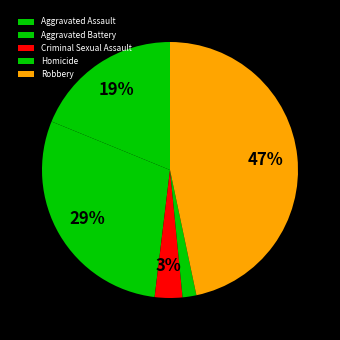

Rank the categories by value from lowest to highest.

Homicide, Criminal Sexual Assault, Aggravated Assault, Aggravated Battery, Robbery